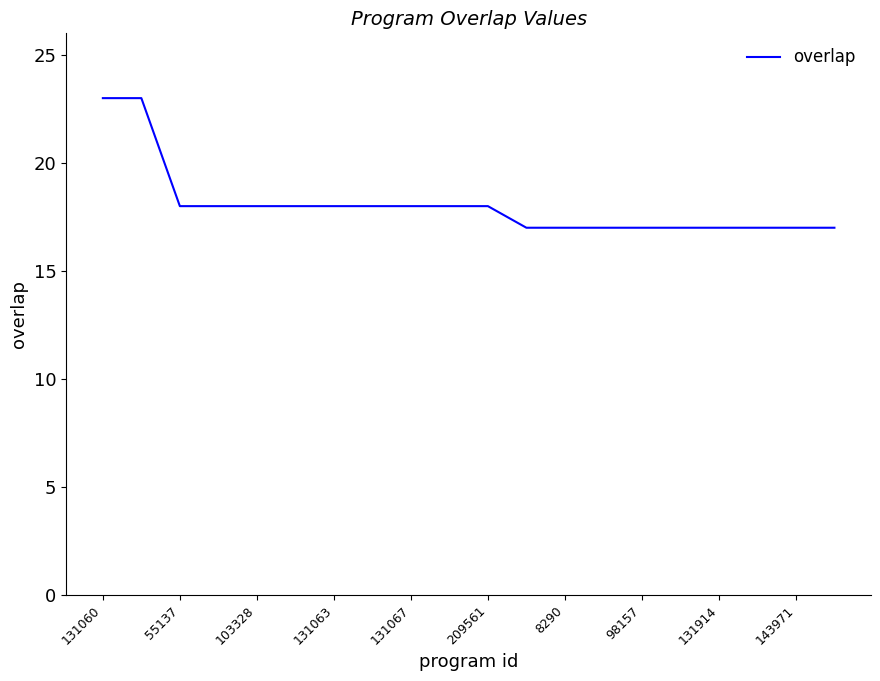

What is the difference between the maximum and minimum values?

6